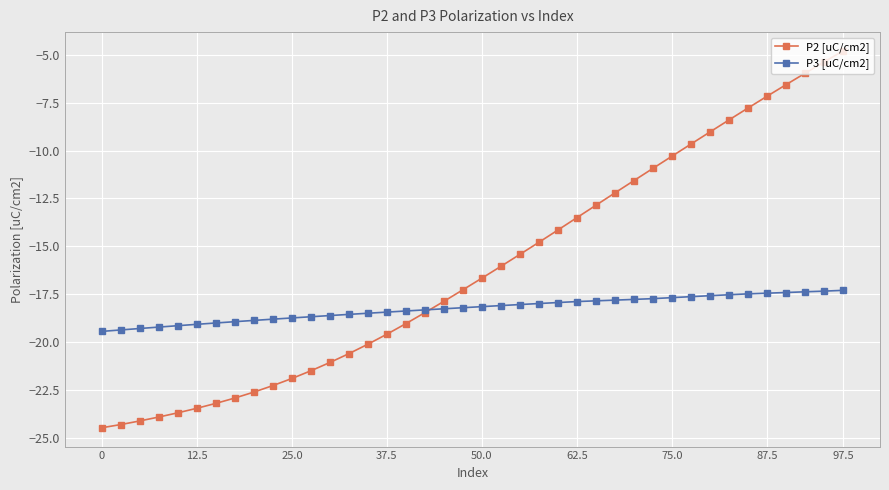

Count the number of categories in the chart.

40